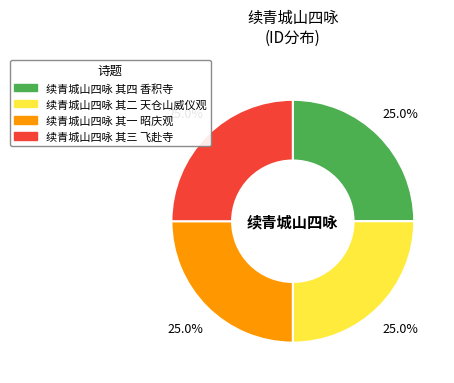

How many slices are in this pie chart?

4